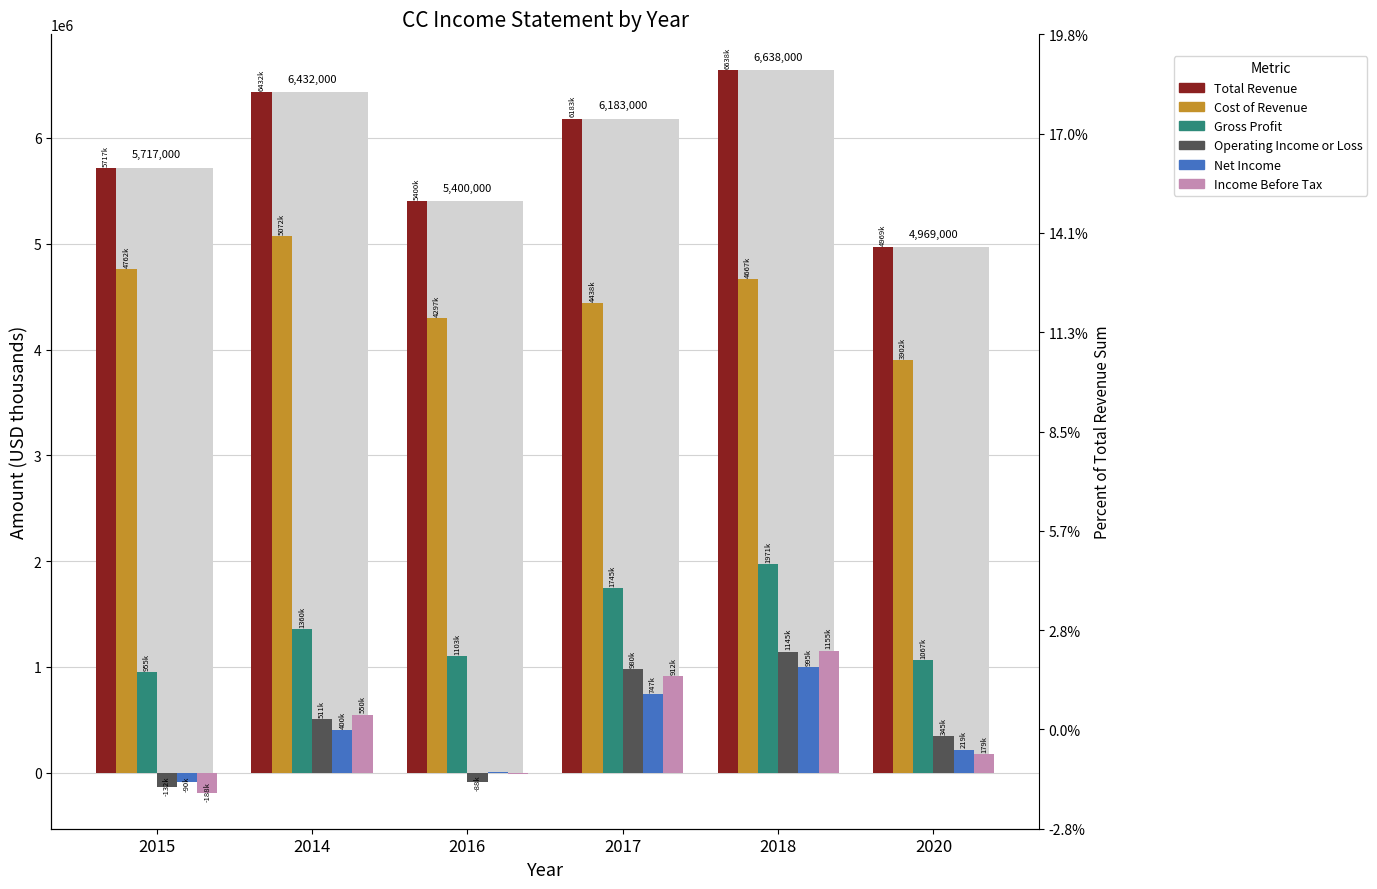

Which series has the largest range (max minus min)?

Total Revenue